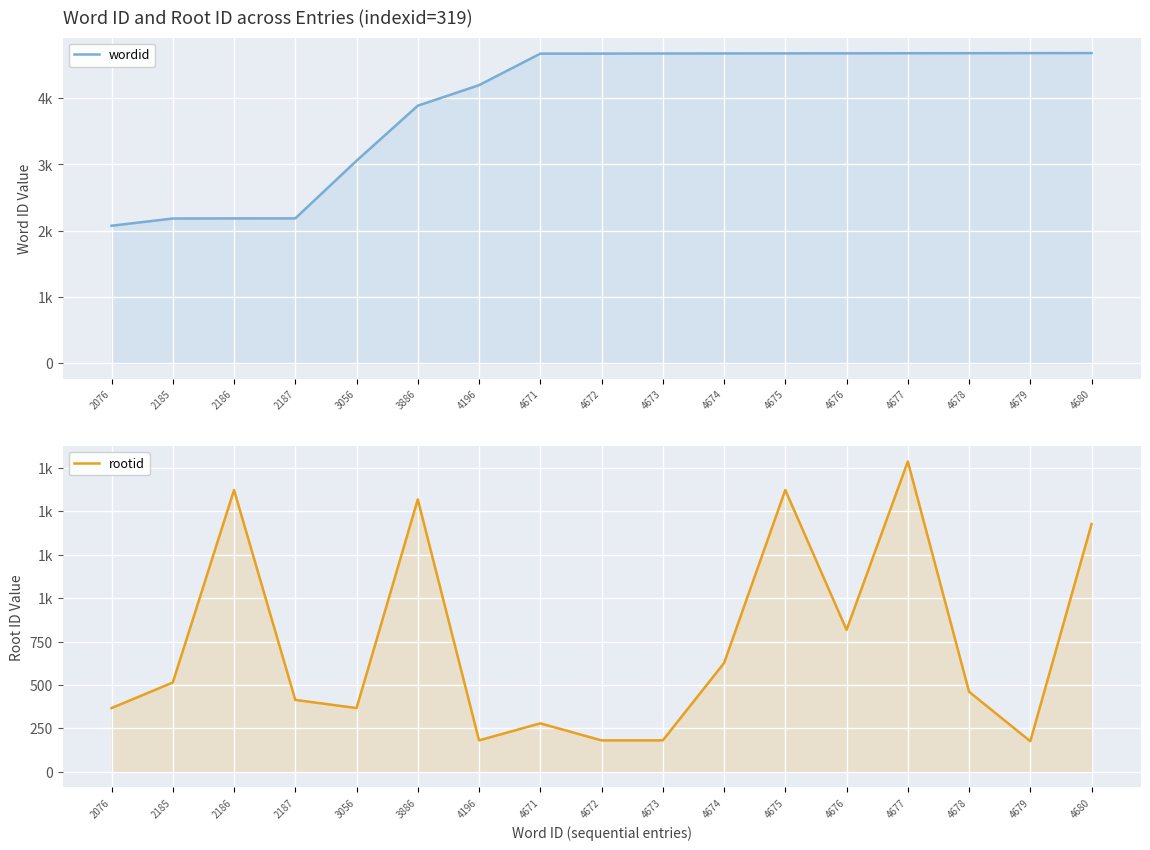

What is the spread (max minus min) of values at 2185?

1671